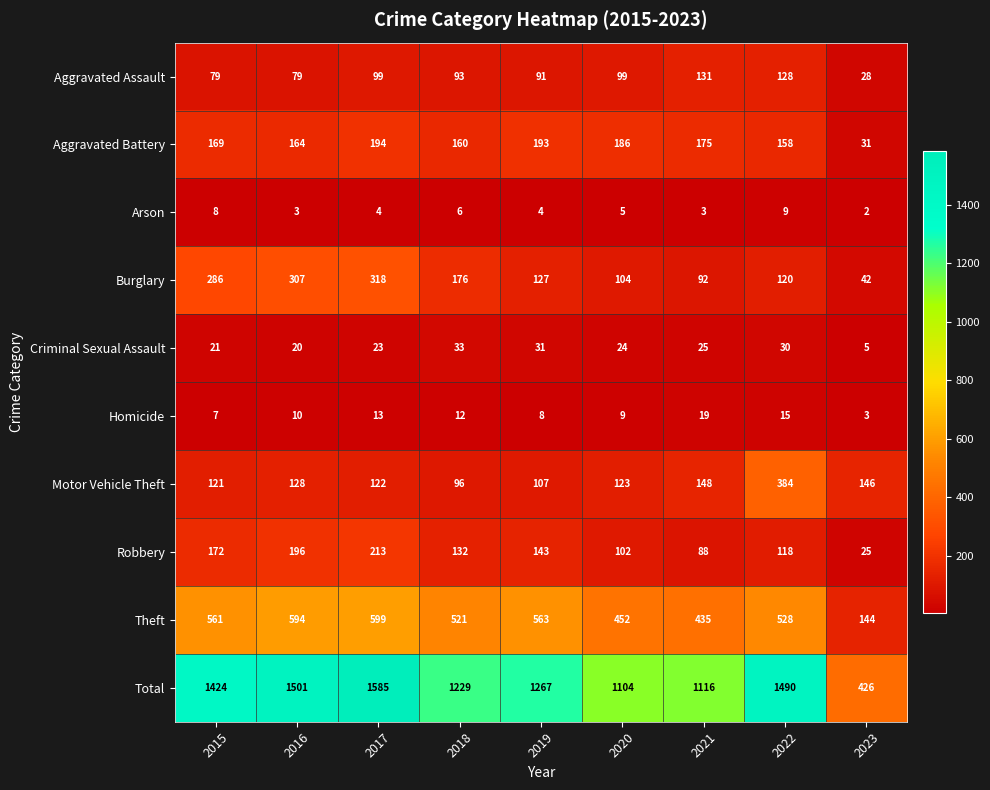

Count the number of data series in this chart.

10